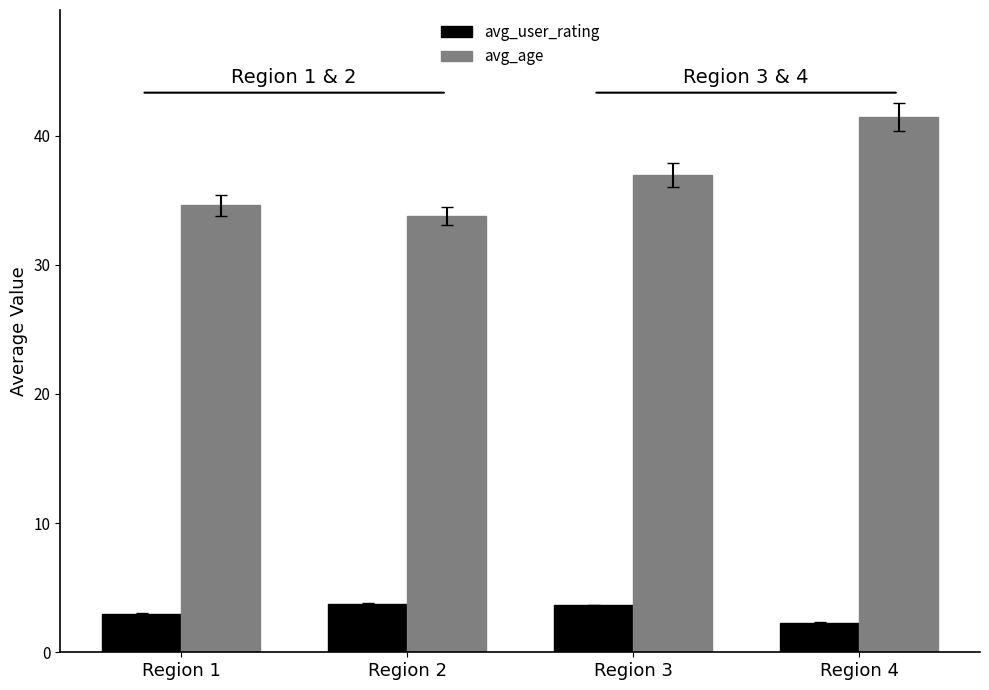

Read the avg_age value at Region 1.

34.6